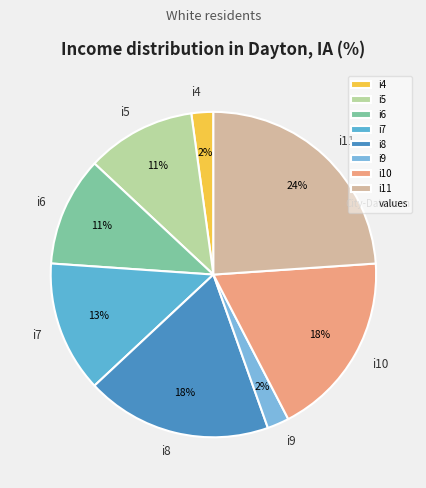

Does i6 account for over 50% of the chart?

No